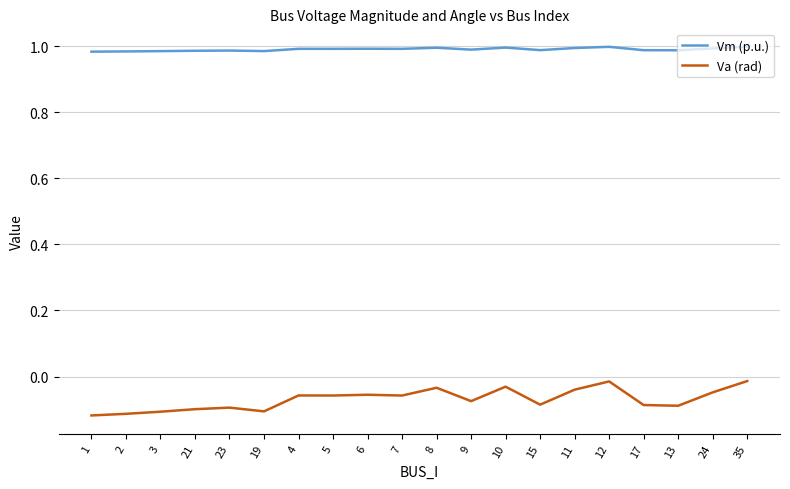

List the series in order of their peak value, lowest first.

Va (rad), Vm (p.u.)